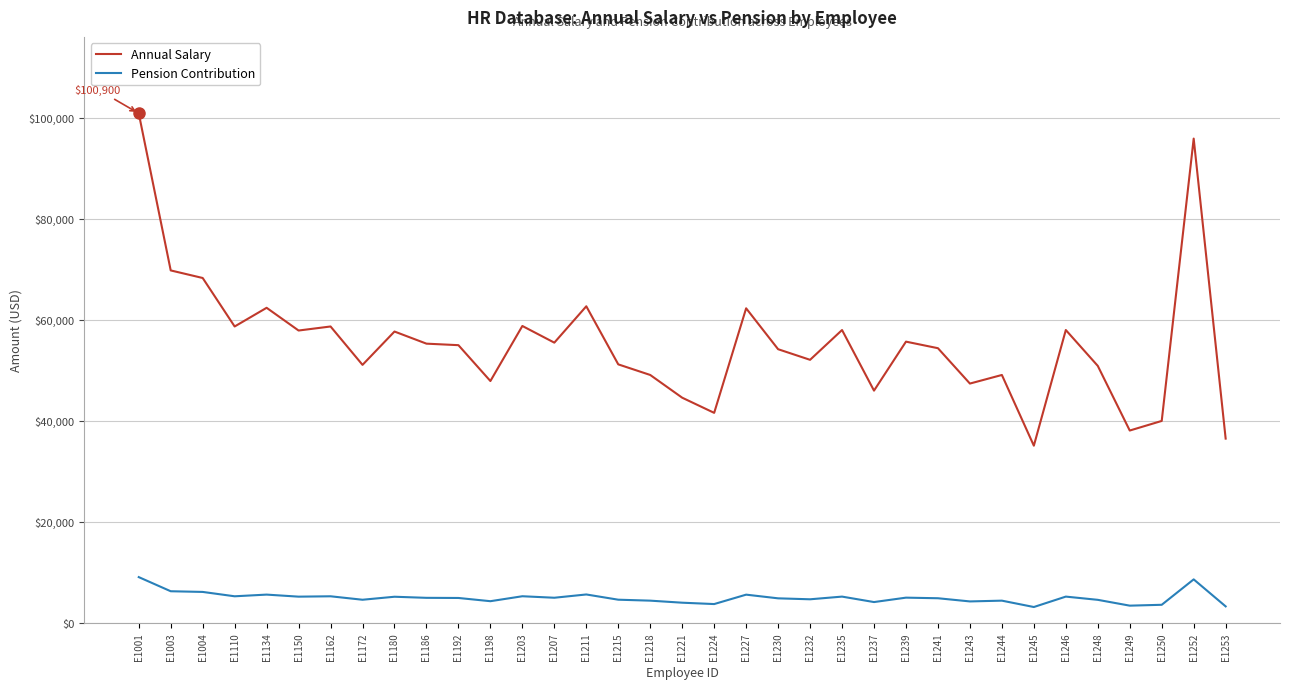

Rank the series by their average value, from highest to lowest.

Annual Salary, Pension Contribution